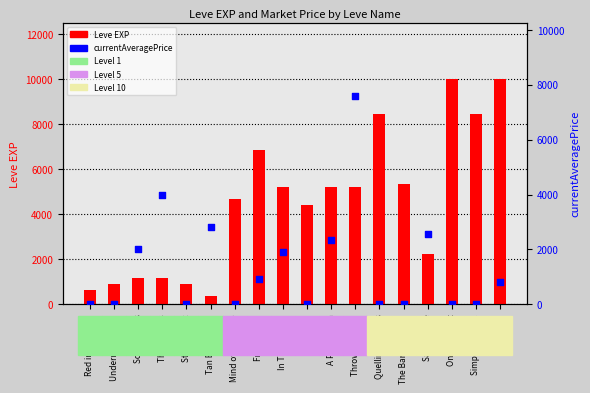

At how many categories does at least one series exceed 5391?

6